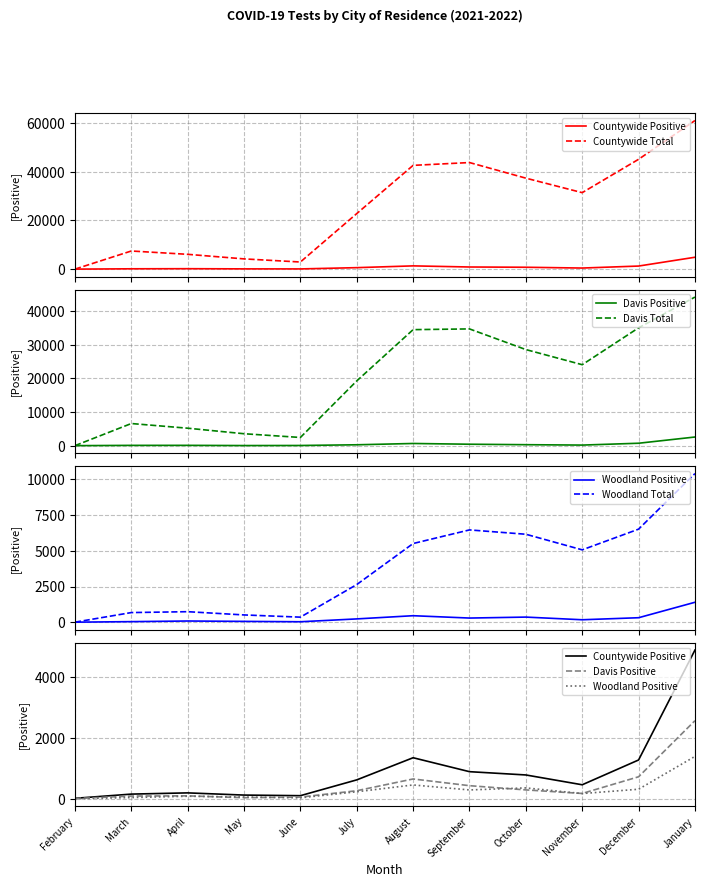

What is the value of the Davis Positive point at the 8th from the left?

436